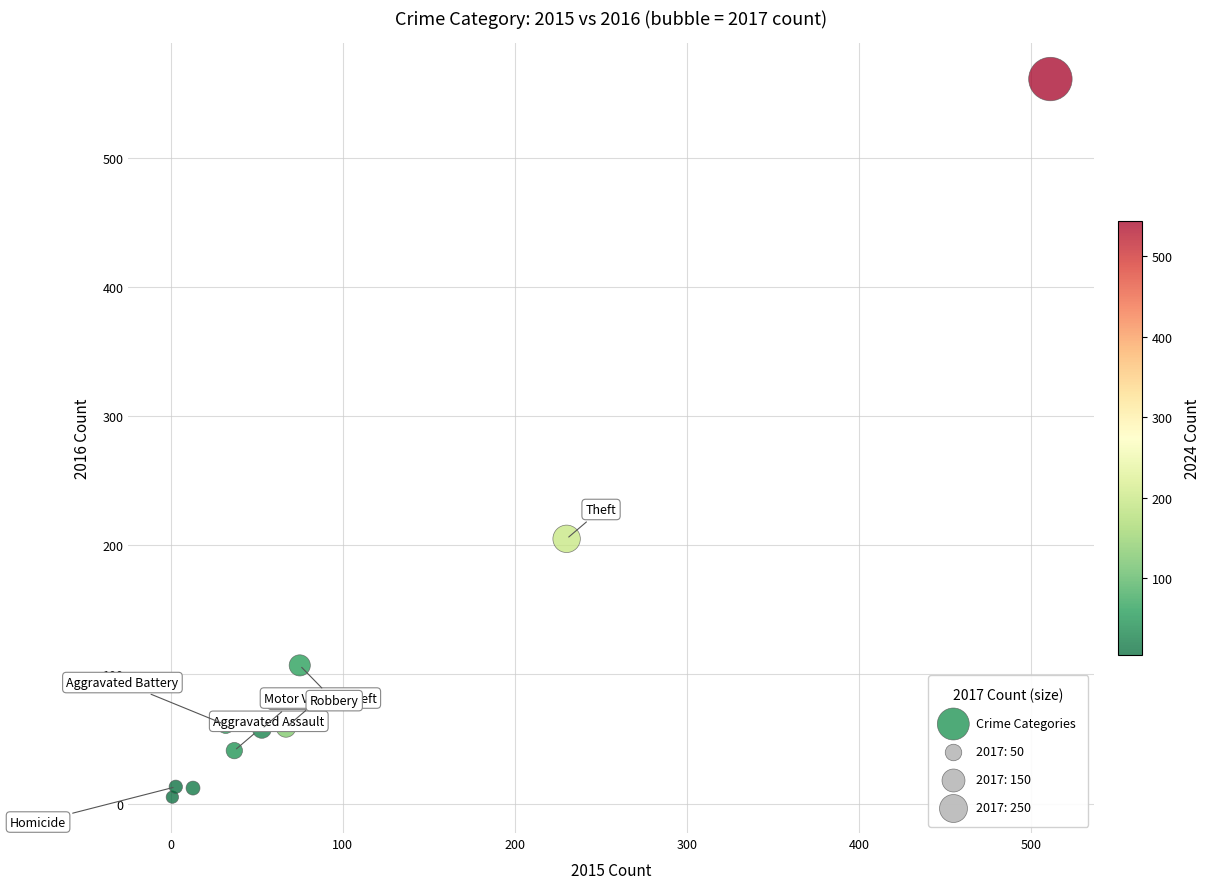

What is the range of Y values (max minus min)?

556